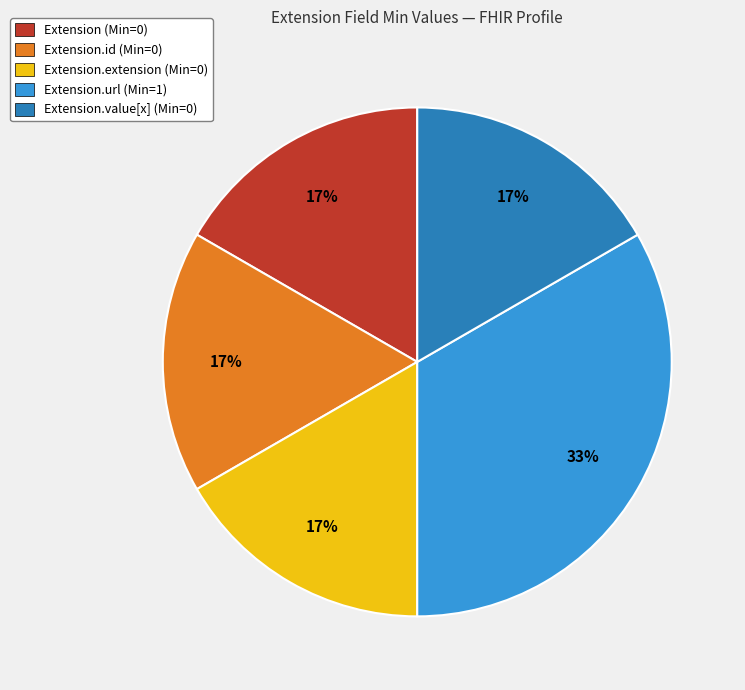

What percentage is the Extension (Min=0) slice, to the nearest percent?

17%